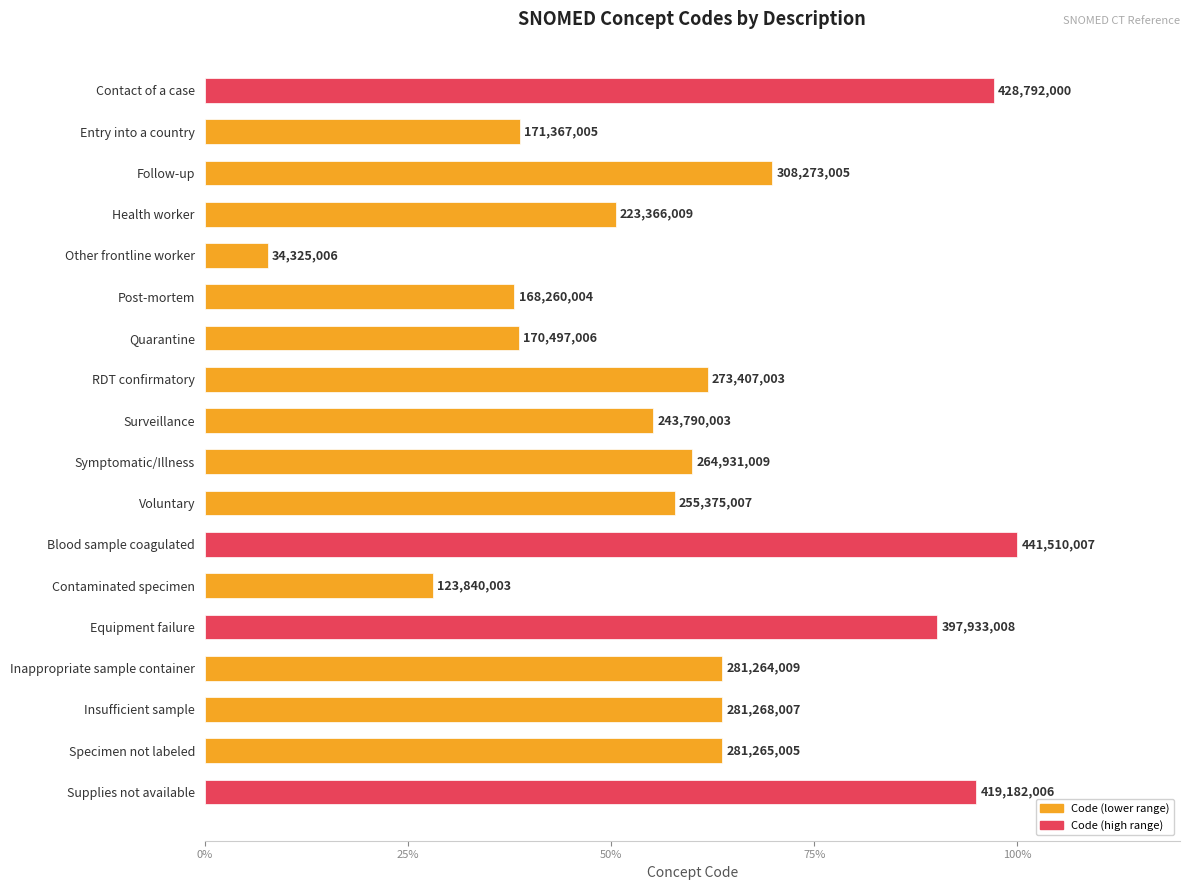

What is the minimum value shown in the chart?

7.8